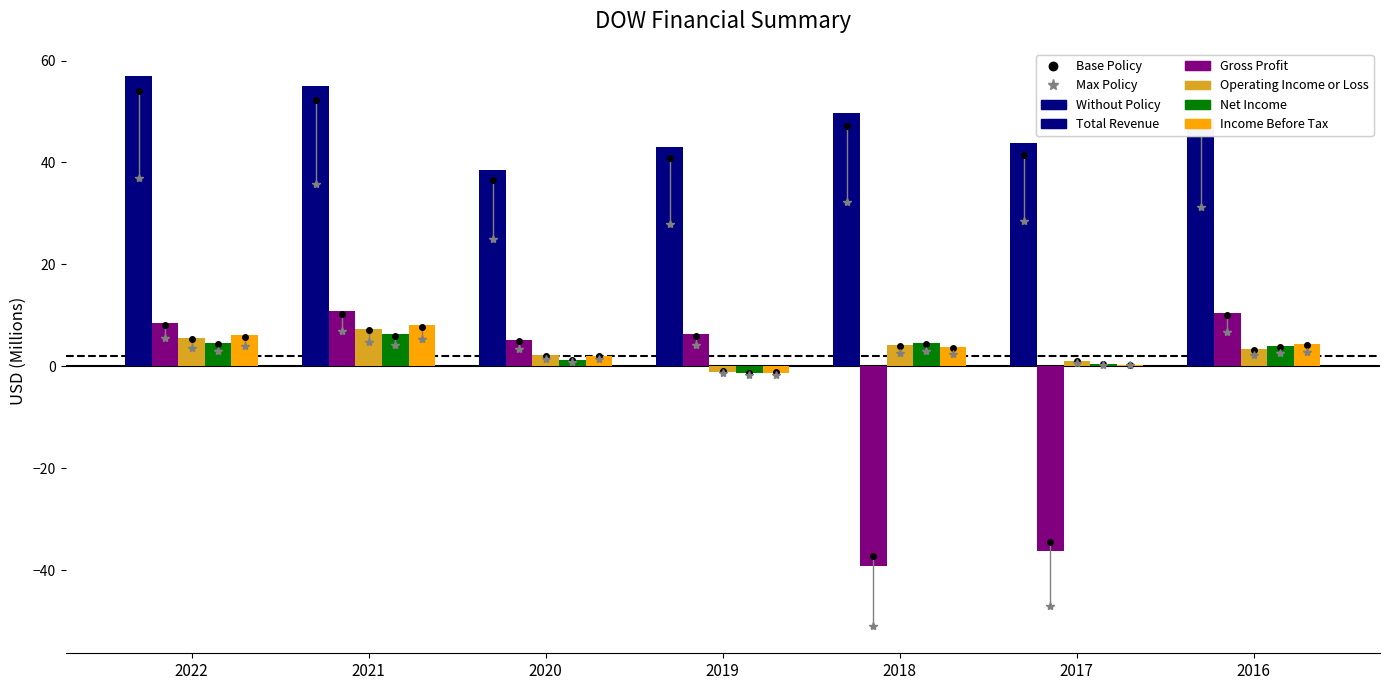

What is the maximum value for Total Revenue?

56.9